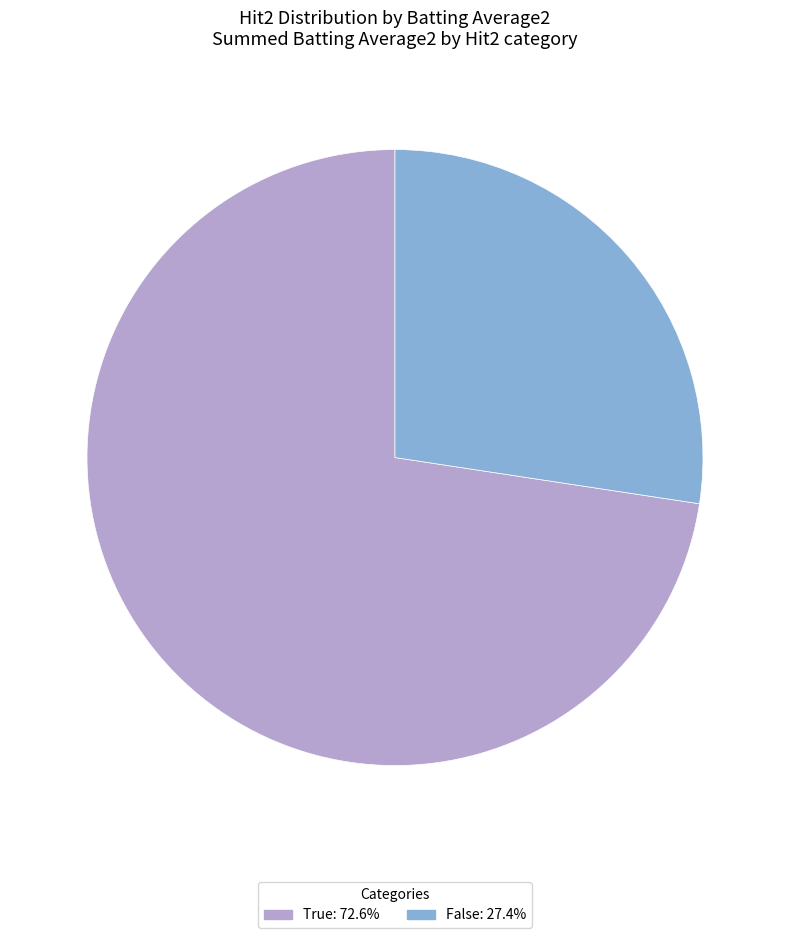

Is the sum of False: 27.4% and True: 72.6% greater than half?

Yes